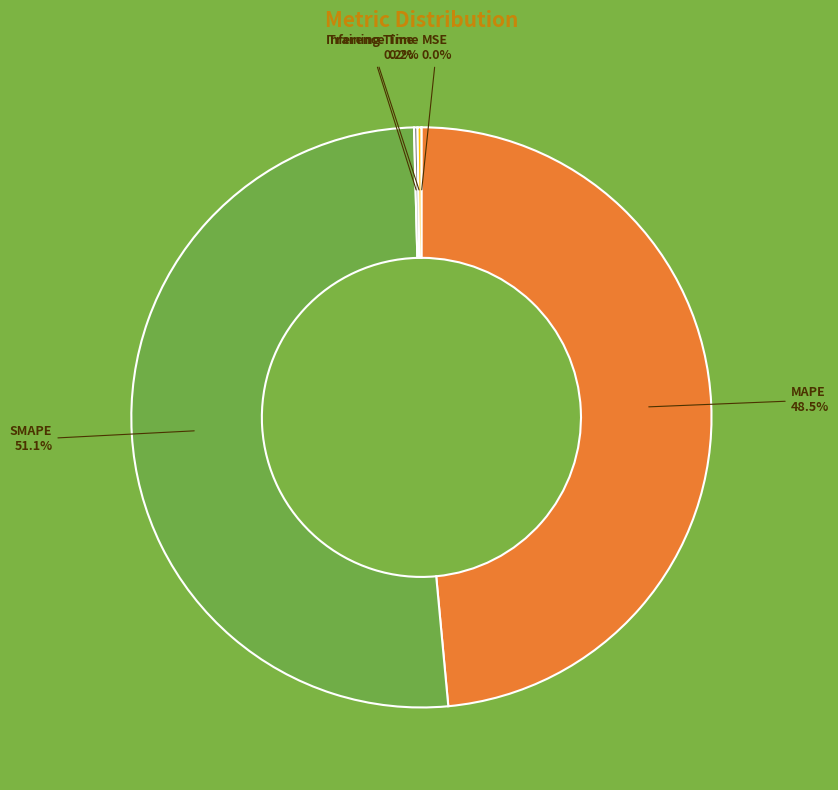

Which category has the biggest portion of the pie?

SMAPE